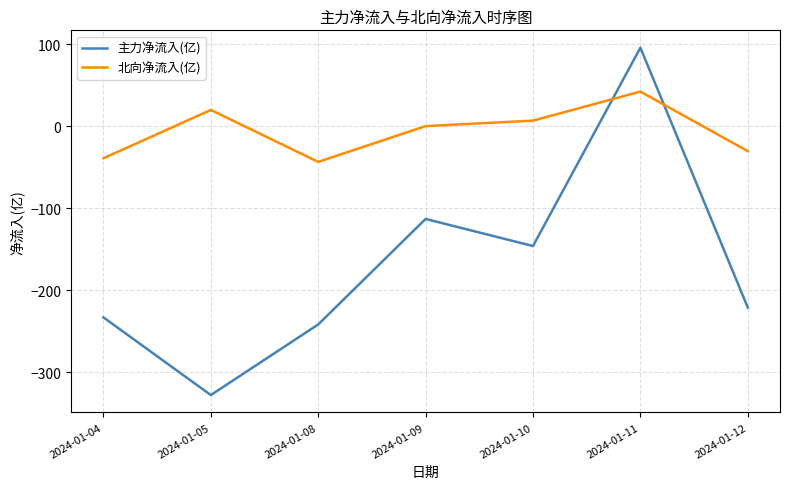

Which category has the lowest value across all series?

2024-01-05